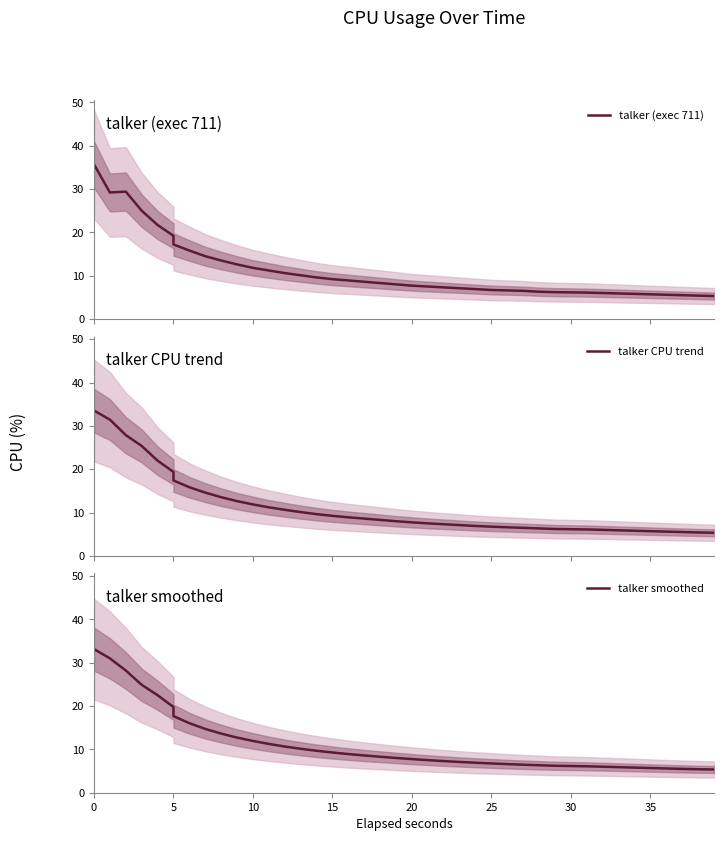

How many series are shown in this chart?

3